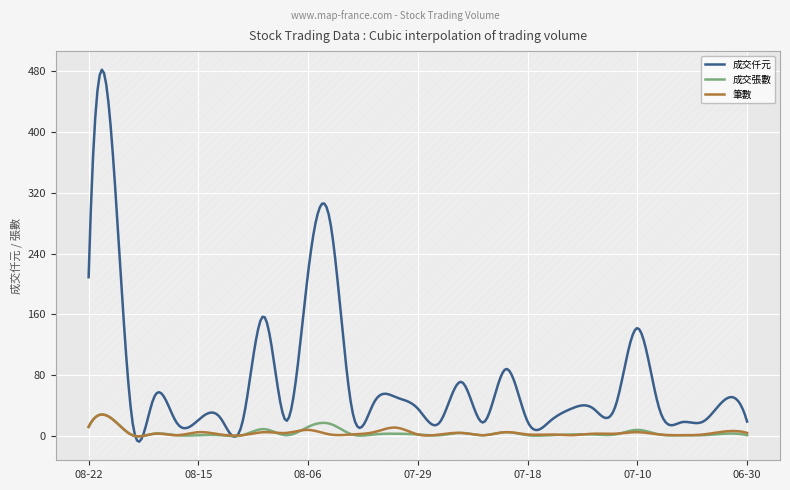

What is the value of the 成交仟元 point at the 4th from the left?

52